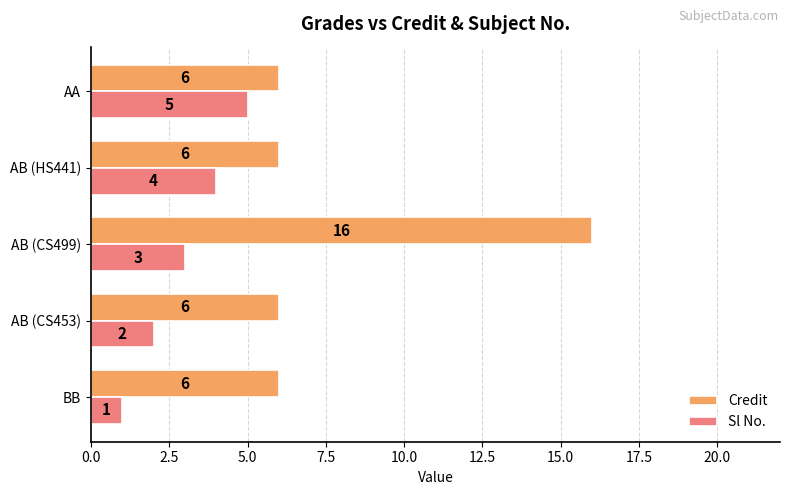

What is the highest value of the Credit series?

16